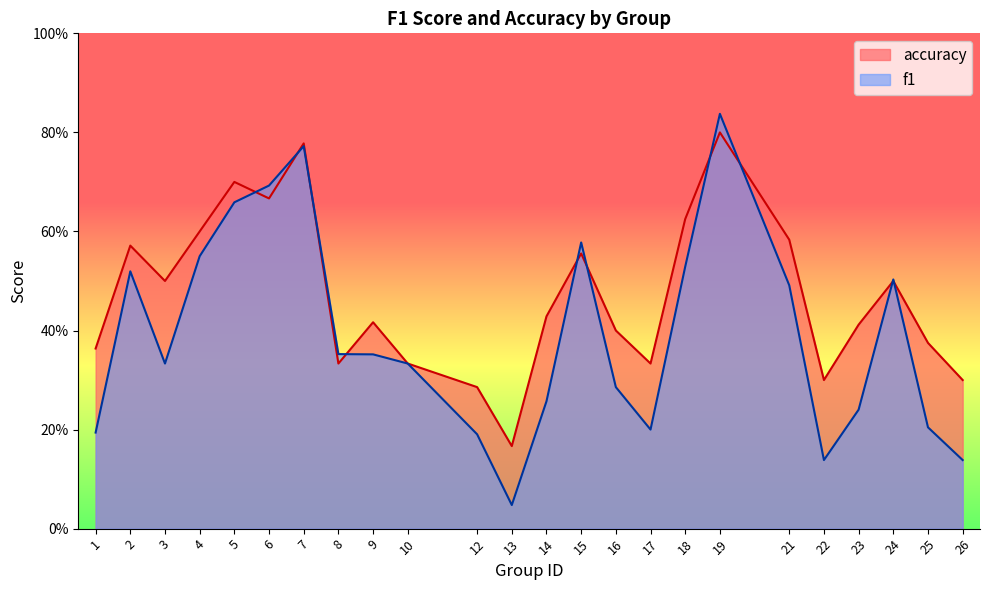

What is the maximum value for f1?

0.8